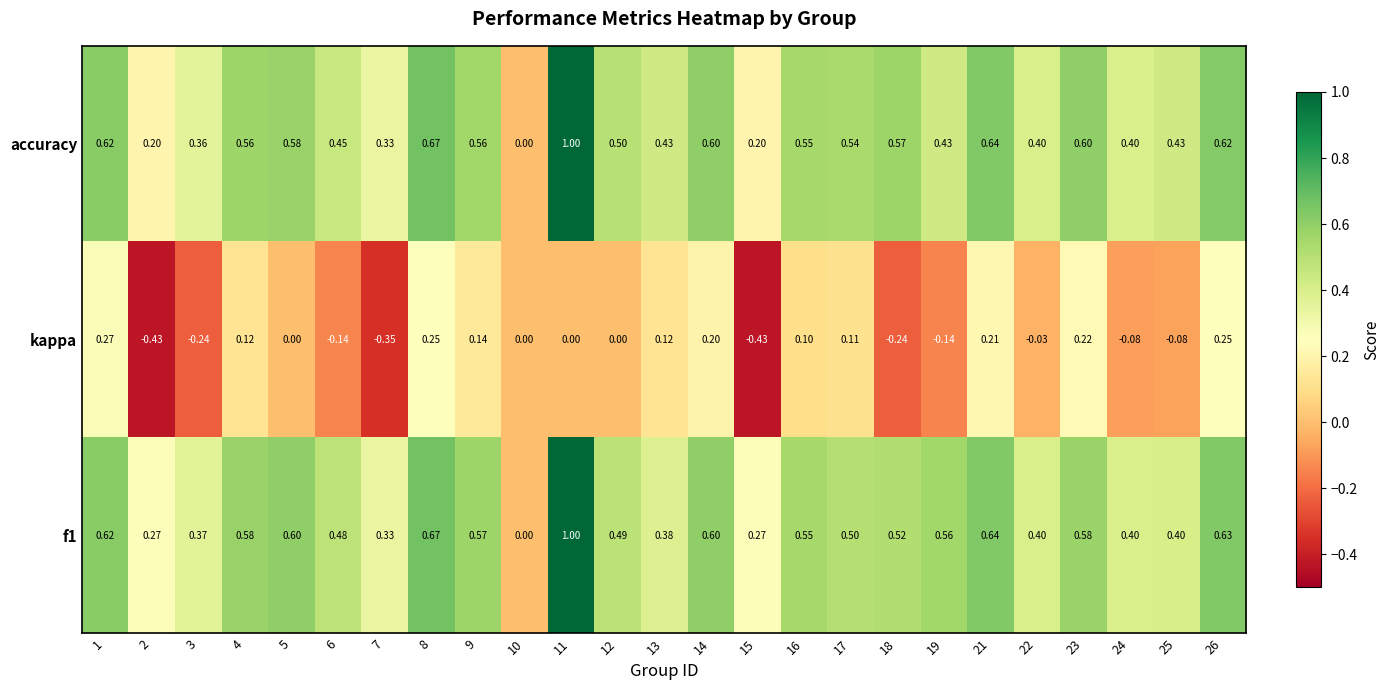

Is the value of accuracy at 25 greater than the value of kappa at 16?

Yes